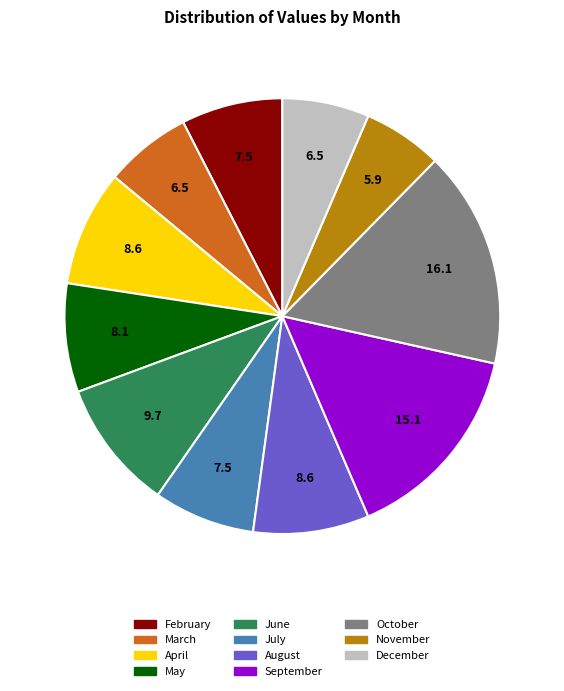

Does any single category account for the majority?

No